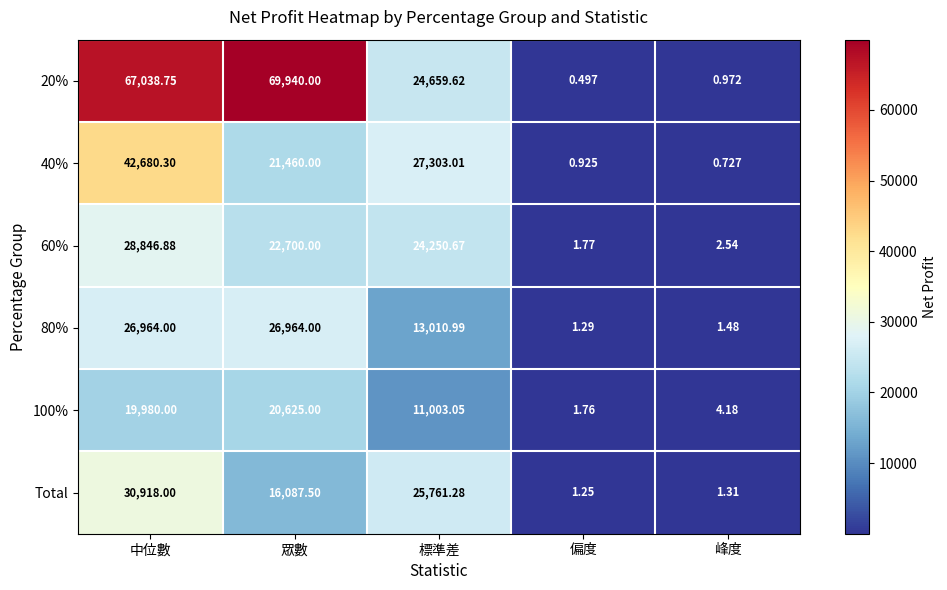

Which category has the lowest value across all series?

偏度